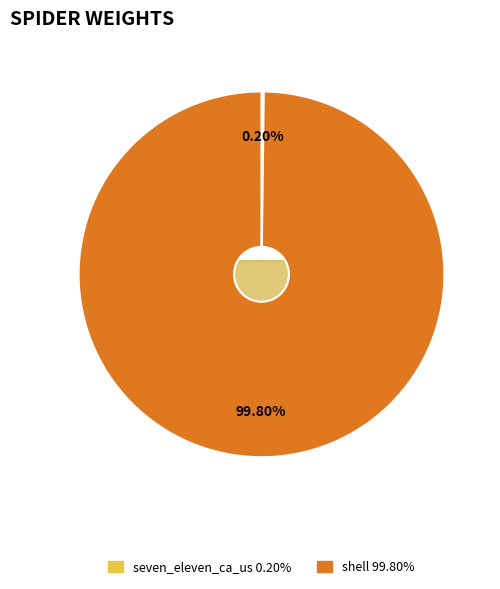

Which category has the biggest portion of the pie?

shell